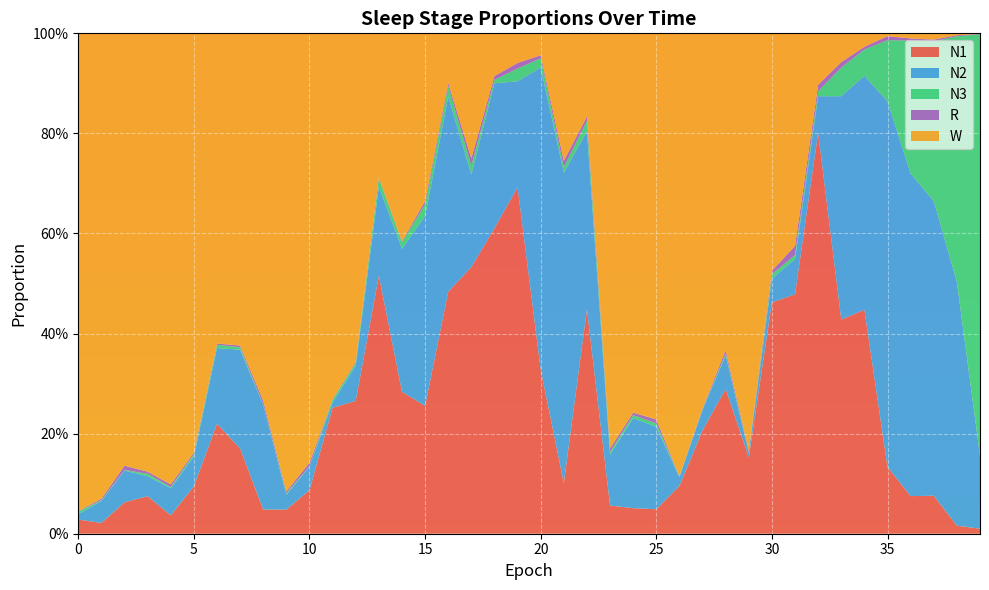

Reading left to right, transcribe all the data shown in this chart.

N1: 0=0.0	1=0.0	2=0.1	3=0.1	4=0.0	5=0.1	6=0.2	7=0.2	8=0.0	9=0.0	10=0.1	11=0.3	12=0.3	13=0.5	14=0.3	15=0.3	16=0.5	17=0.5	18=0.6	19=0.7	20=0.3	21=0.1	22=0.4	23=0.1	24=0.1	25=0.0	26=0.1	27=0.2	28=0.3	29=0.2	30=0.5	31=0.5	32=0.8	33=0.4	34=0.4	35=0.1	36=0.1	37=0.1	38=0.0	39=0.0
N2: 0=0.0	1=0.0	2=0.1	3=0.0	4=0.1	5=0.1	6=0.2	7=0.2	8=0.2	9=0.0	10=0.0	11=0.0	12=0.1	13=0.2	14=0.3	15=0.4	16=0.4	17=0.2	18=0.3	19=0.2	20=0.6	21=0.6	22=0.4	23=0.1	24=0.2	25=0.2	26=0.0	27=0.0	28=0.1	29=0.0	30=0.0	31=0.1	32=0.1	33=0.4	34=0.5	35=0.7	36=0.6	37=0.6	38=0.5	39=0.1
N3: 0=0.0	1=0.0	2=0.0	3=0.0	4=0.0	5=0.0	6=0.0	7=0.0	8=0.0	9=0.0	10=0.0	11=0.0	12=0.0	13=0.0	14=0.0	15=0.0	16=0.0	17=0.0	18=0.0	19=0.0	20=0.0	21=0.0	22=0.0	23=0.0	24=0.0	25=0.0	26=0.0	27=0.0	28=0.0	29=0.0	30=0.0	31=0.0	32=0.0	33=0.1	34=0.1	35=0.1	36=0.3	37=0.3	38=0.5	39=0.8
R: 0=0.0	1=0.0	2=0.0	3=0.0	4=0.0	5=0.0	6=0.0	7=0.0	8=0.0	9=0.0	10=0.0	11=0.0	12=0.0	13=0.0	14=0.0	15=0.0	16=0.0	17=0.0	18=0.0	19=0.0	20=0.0	21=0.0	22=0.0	23=0.0	24=0.0	25=0.0	26=0.0	27=0.0	28=0.0	29=0.0	30=0.0	31=0.0	32=0.0	33=0.0	34=0.0	35=0.0	36=0.0	37=0.0	38=0.0	39=0.0
W: 0=1.0	1=0.9	2=0.9	3=0.9	4=0.9	5=0.8	6=0.6	7=0.6	8=0.7	9=0.9	10=0.9	11=0.7	12=0.7	13=0.3	14=0.4	15=0.3	16=0.1	17=0.2	18=0.1	19=0.1	20=0.0	21=0.3	22=0.2	23=0.8	24=0.8	25=0.8	26=0.9	27=0.7	28=0.6	29=0.8	30=0.5	31=0.4	32=0.1	33=0.1	34=0.0	35=0.0	36=0.0	37=0.0	38=0.0	39=0.0